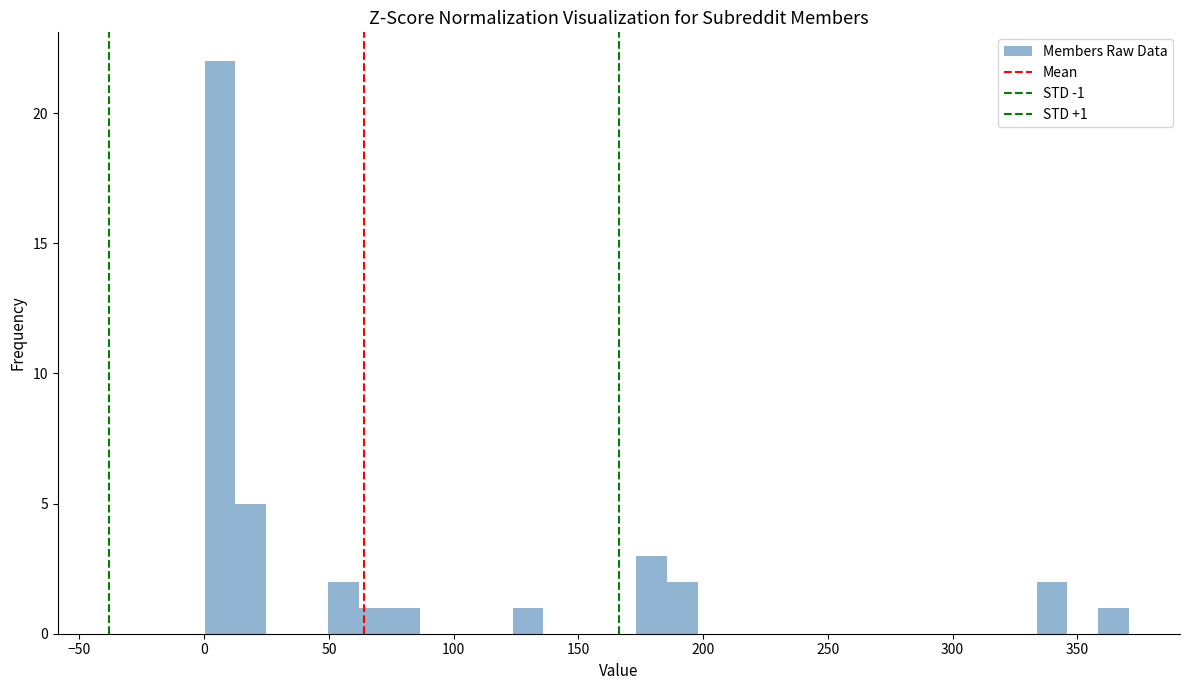

Read against the x-axis, roughly where is the centre of the tallest bar?

5